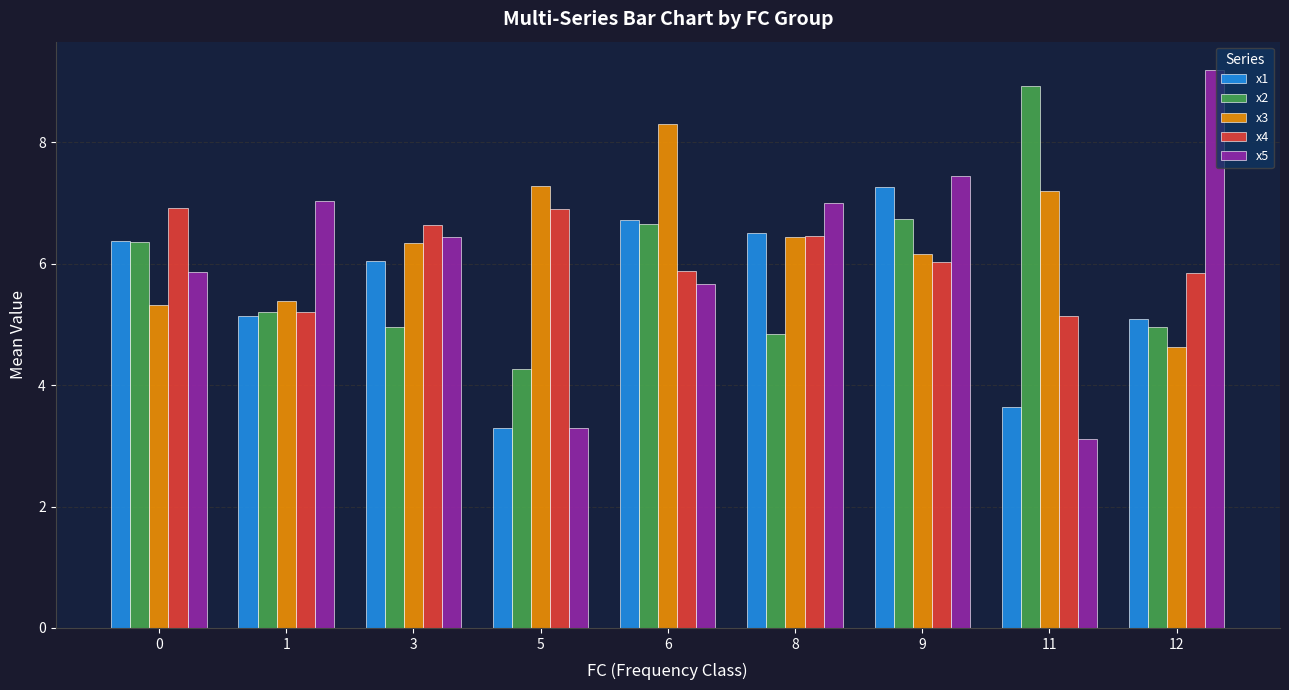

Count the number of data series in this chart.

5